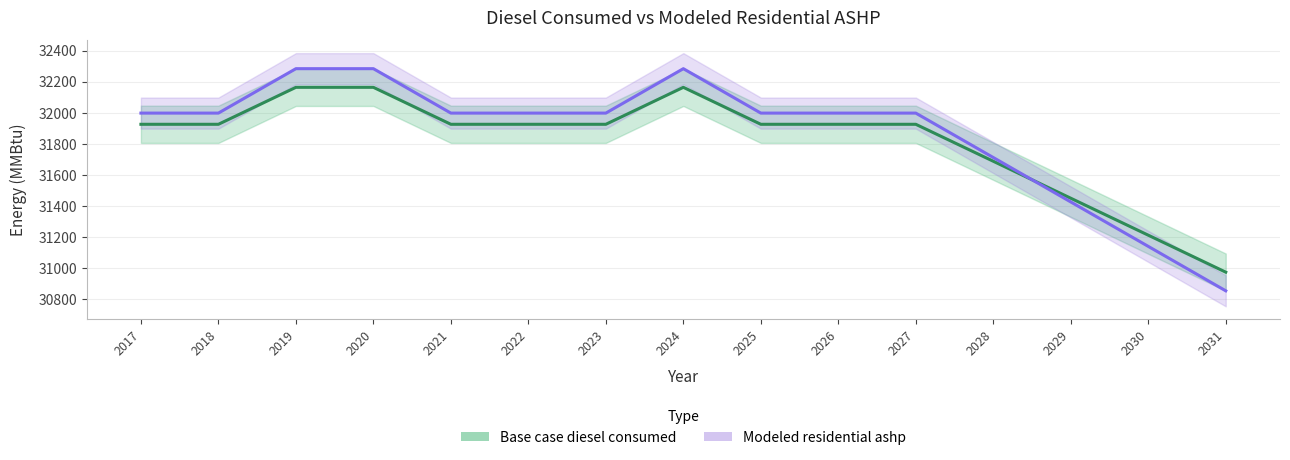

Does the chart have visible grid lines?

Yes